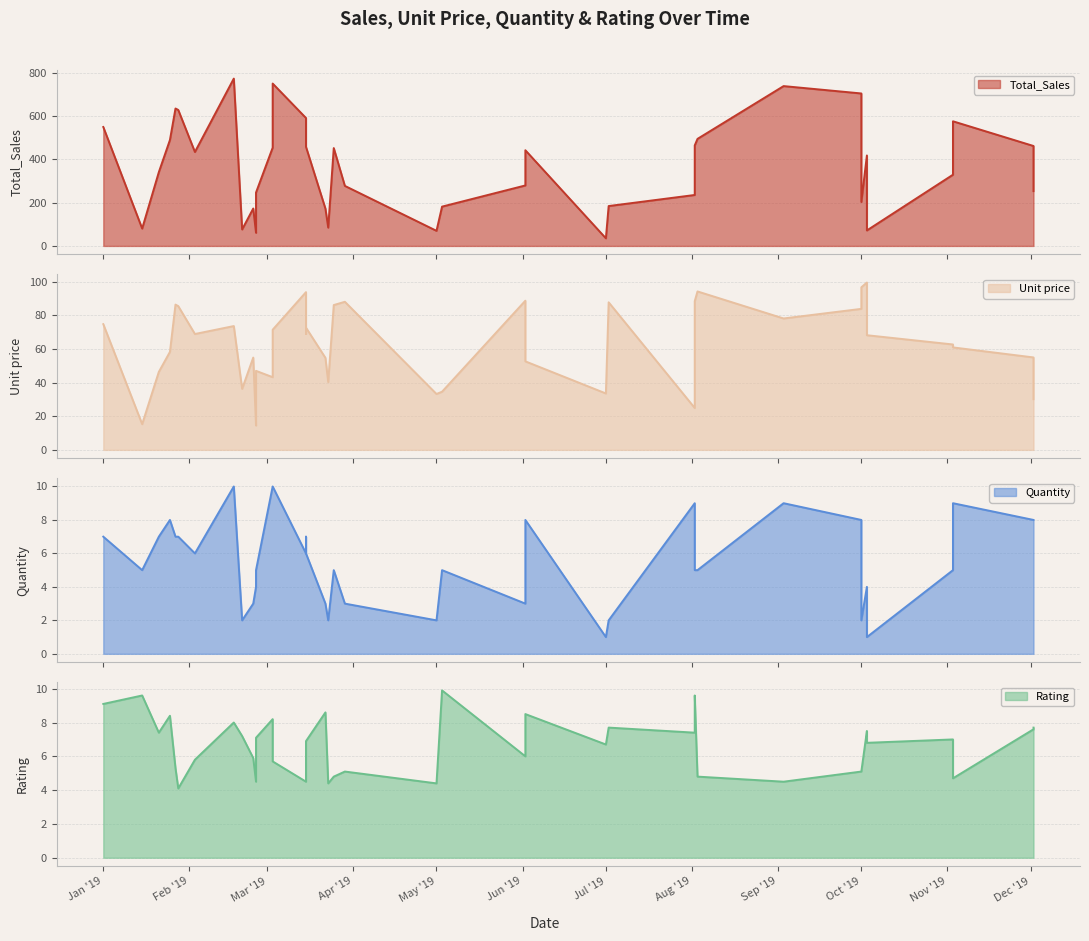

True or false: Unit price and Quantity cross at least once.

False